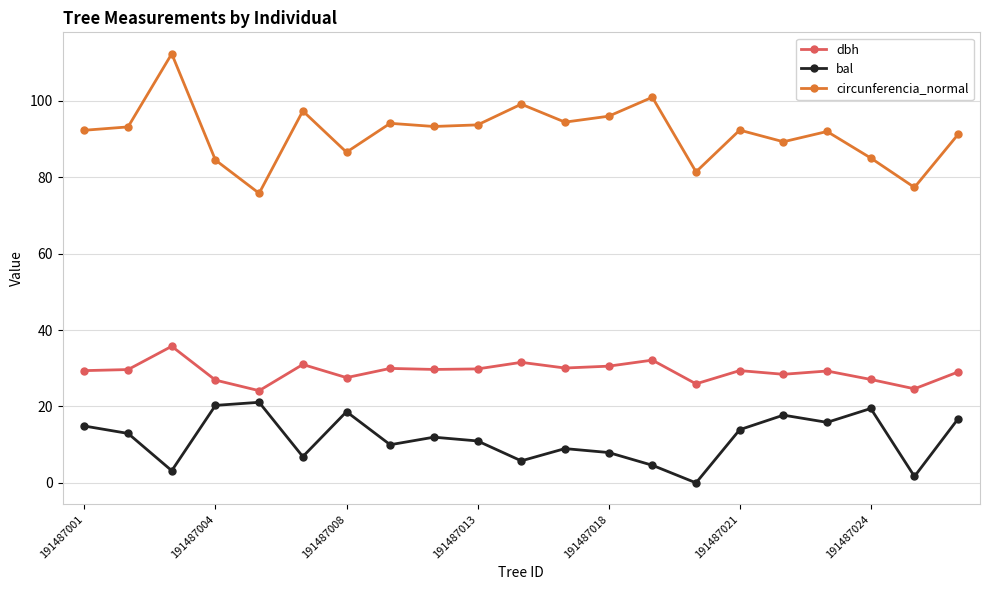

List the series in order of their overall mean, highest first.

circunferencia_normal, dbh, bal